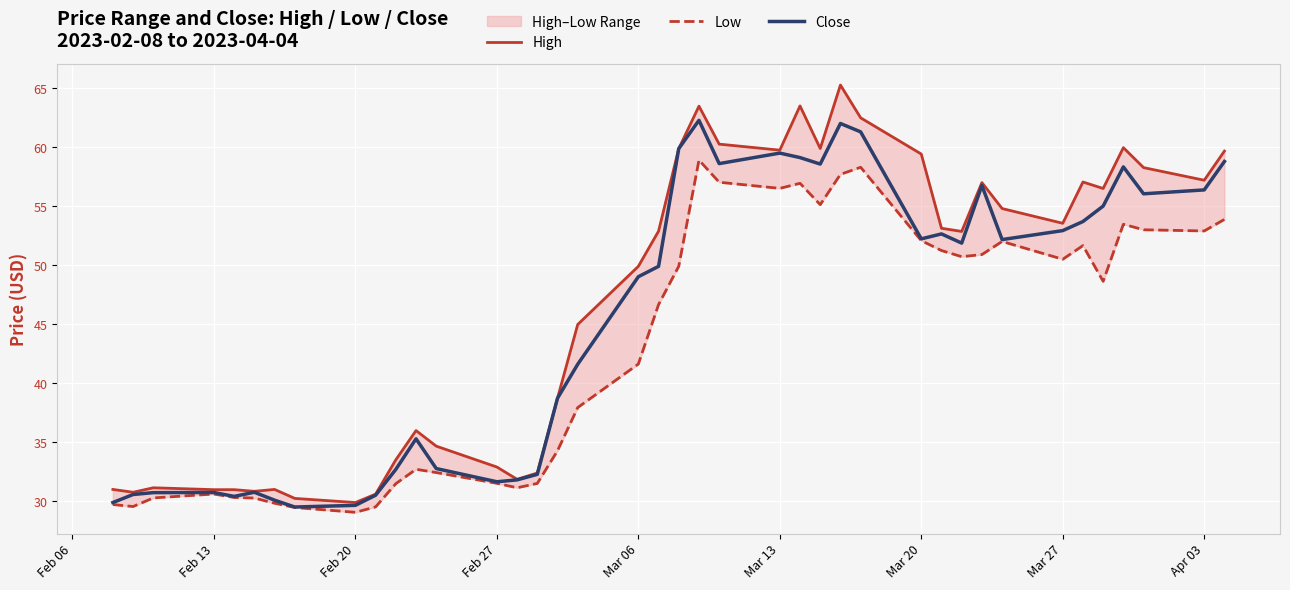

Reading right to left, what are all the values shown in this chart?

High: 59.7	57.2	58.3	60.0	56.5	57.0	53.5	54.8	57.0	52.9	53.1	59.4	62.5	65.3	59.9	63.5	59.8	60.3	63.5	59.9	52.9	49.9	45.0	38.7	32.4	31.9	32.9	34.7	36.0	33.5	30.6	29.9	30.2	31.0	30.8	31.0	31.0	31.1	30.8	31.0
Low: 53.9	52.9	53.0	53.5	48.6	51.7	50.5	52.0	50.9	50.7	51.2	52.1	58.3	57.7	55.1	56.9	56.5	57.0	58.9	49.9	46.7	41.6	37.9	34.3	31.5	31.1	31.5	32.4	32.7	31.5	29.5	29.1	29.5	29.8	30.3	30.3	30.6	30.3	29.5	29.7
Close: 58.8	56.4	56.0	58.3	55.0	53.7	52.9	52.2	56.8	51.9	52.6	52.2	61.3	62.0	58.6	59.1	59.5	58.6	62.3	59.9	49.9	49.0	41.6	38.7	32.3	31.8	31.6	32.8	35.3	32.7	30.5	29.6	29.5	30.1	30.8	30.4	30.7	30.7	30.6	29.9